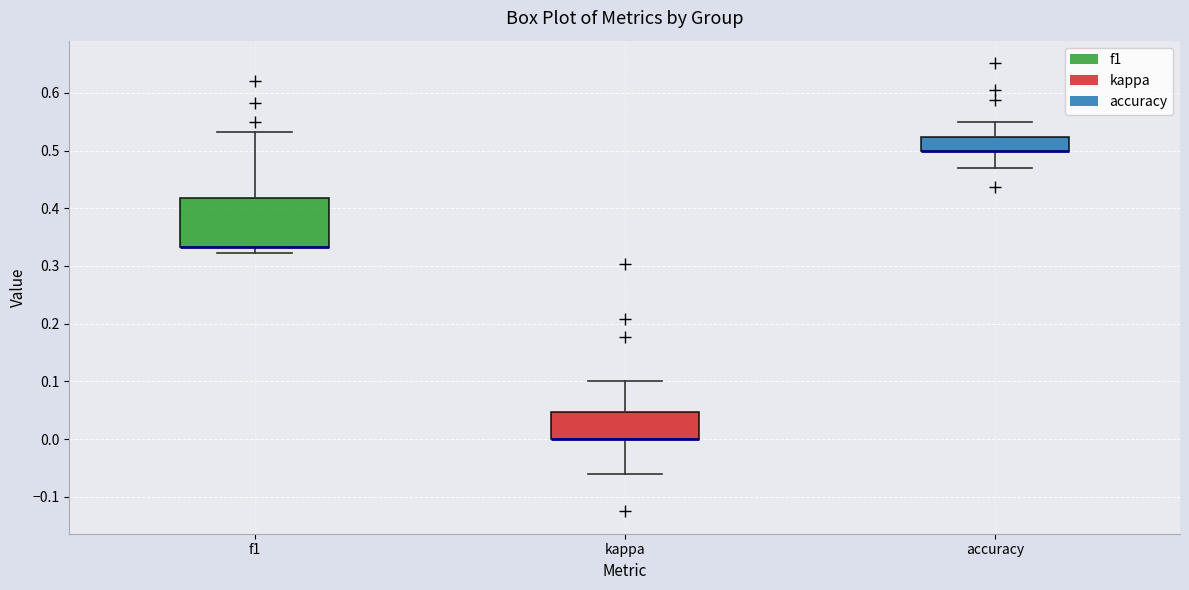

Where does the lower whisker of the box for kappa end on the y-axis? The values are not printed on the chart, so give them approximately, as read against the axis.

-0.06